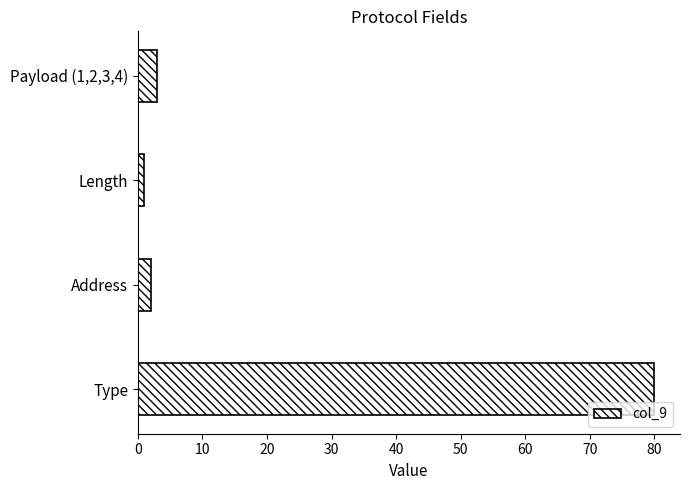

What is the minimum value shown in the chart?

1